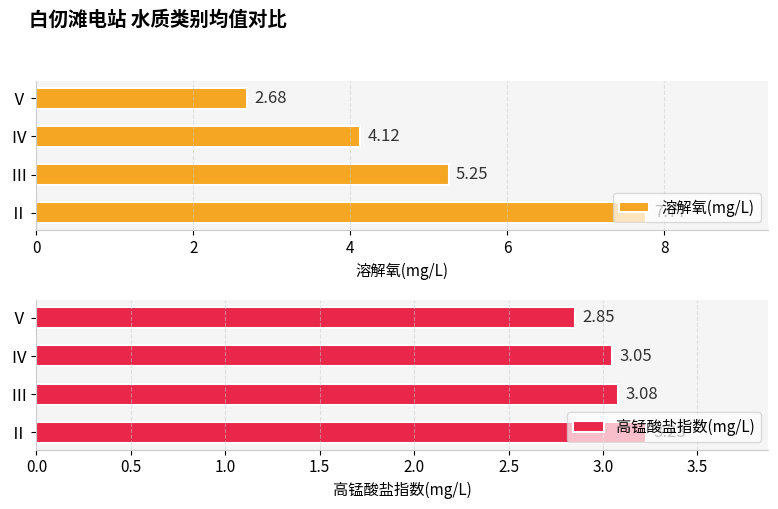

The value of 溶解氧(mg/L) at Ⅴ is 1.1. True or false?

False